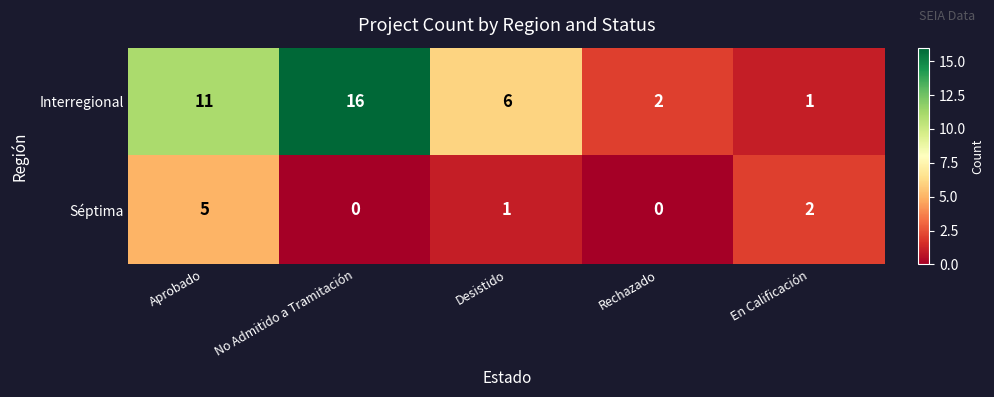

What is the total value across all series at Desistido?

7